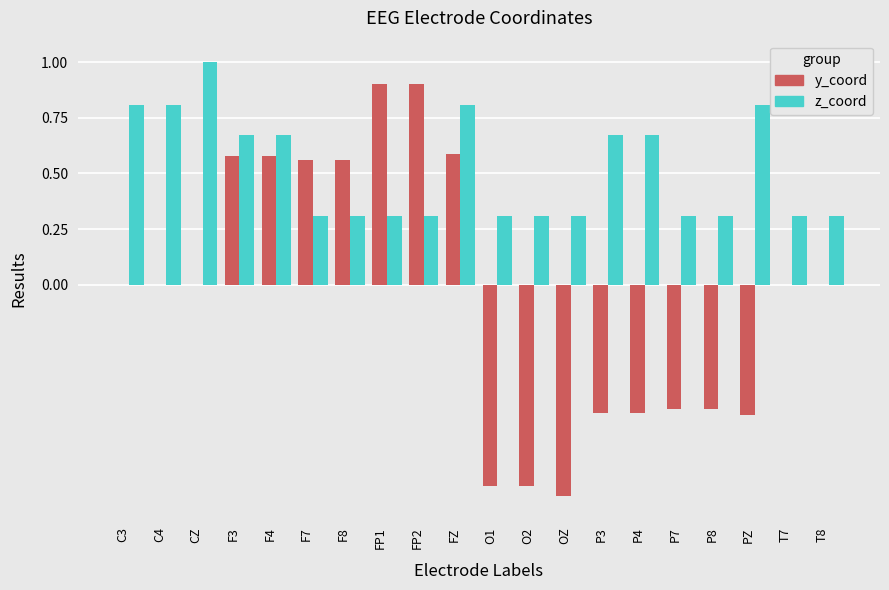

What is the sum of all z_coord values?

10.3